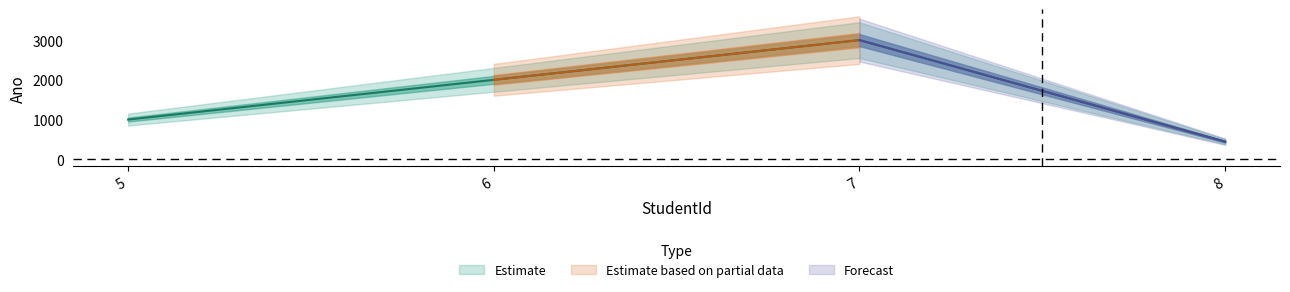

Between 6 and 8, which is larger?

6